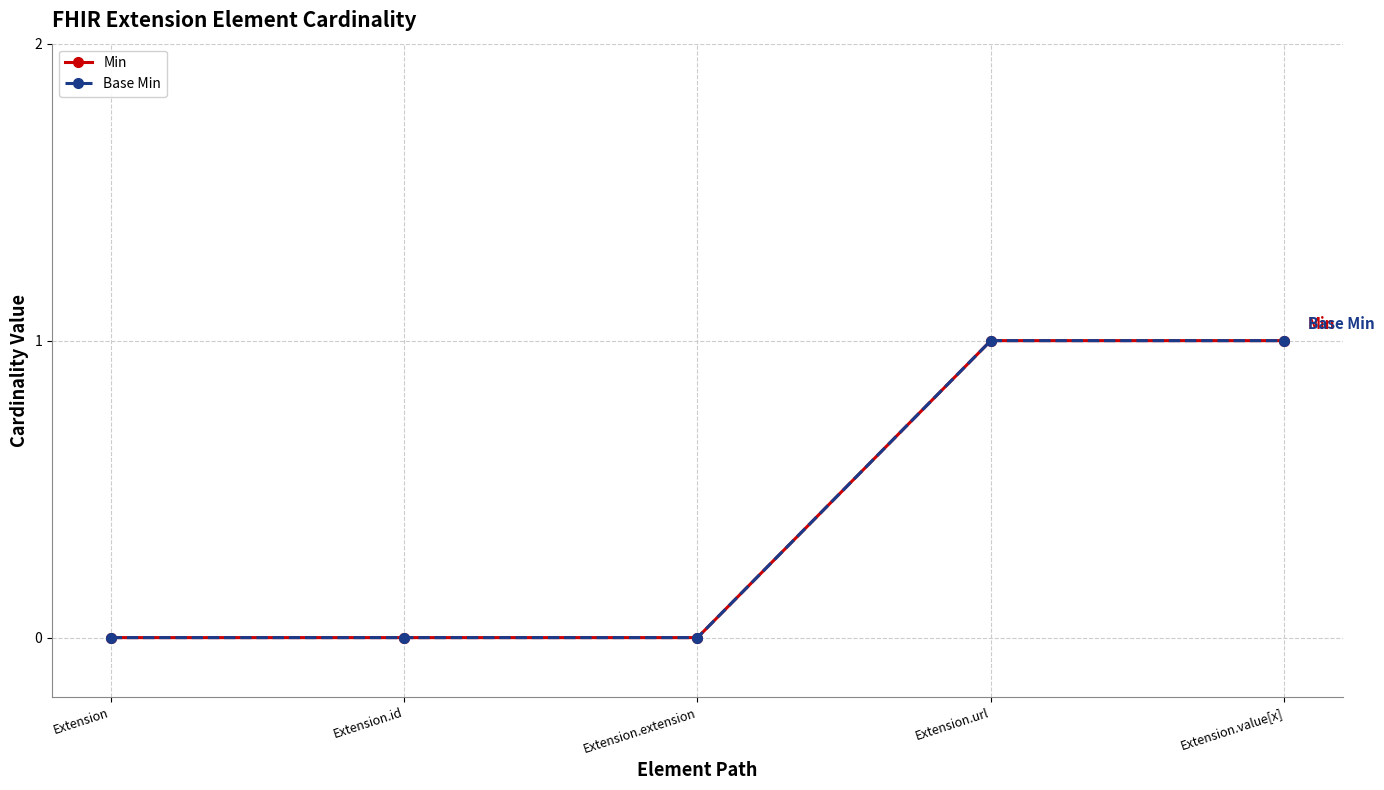

Is it true that Base Min equals 0 at Extension?

True